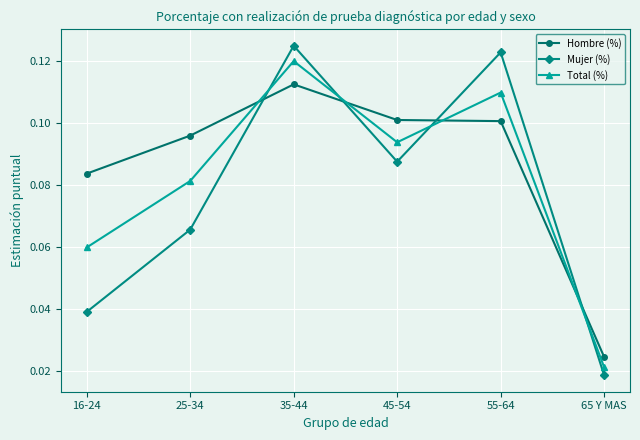

What is the label of the 1st point from the left?

16-24